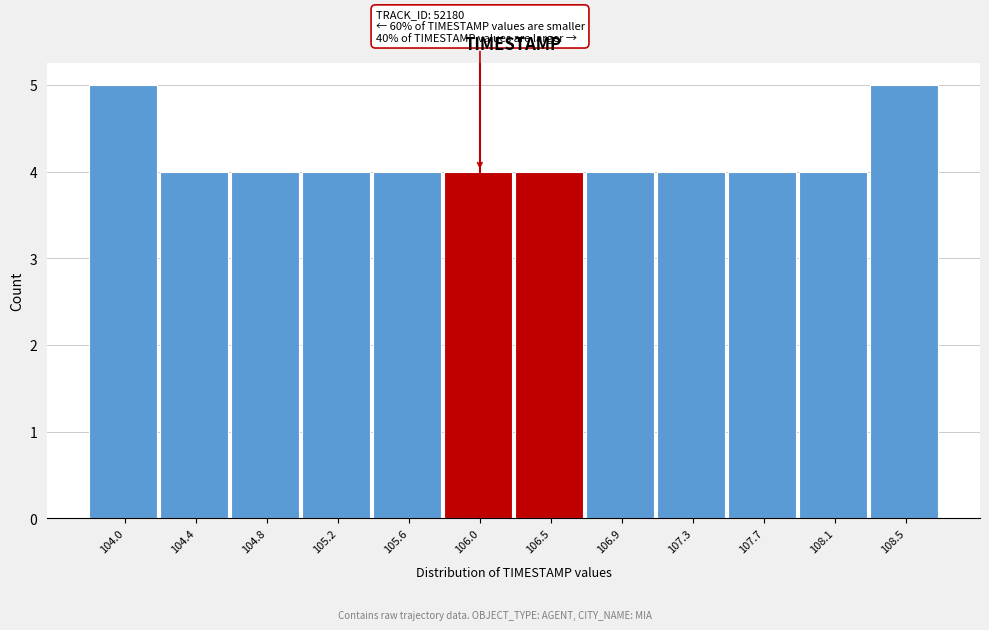

Reading left to right, what are all the values shown in this chart?

104.0=5	104.4=4	104.8=4	105.2=4	105.6=4	106.0=4	106.5=4	106.9=4	107.3=4	107.7=4	108.1=4	108.5=5